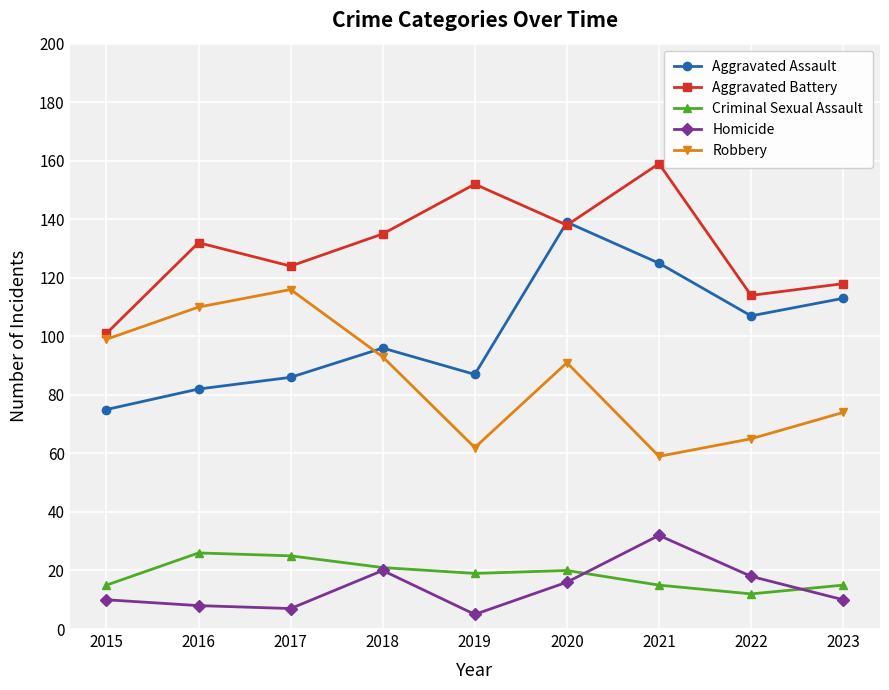

What is the value of the Aggravated Assault point at the 4th from the left?

96